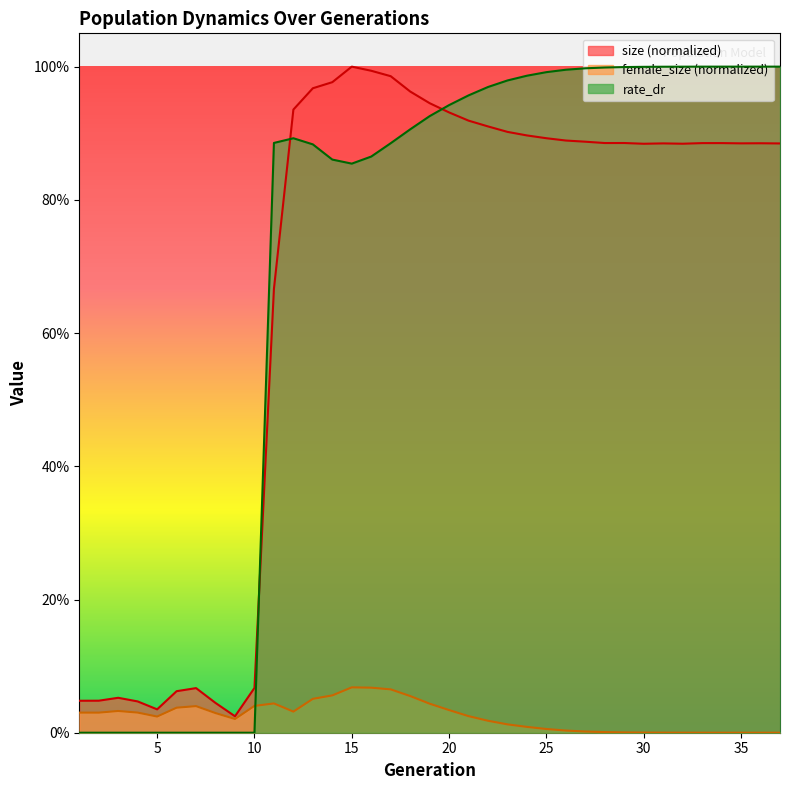

List the series in order of their peak value, lowest first.

female_size, size, rate_dr